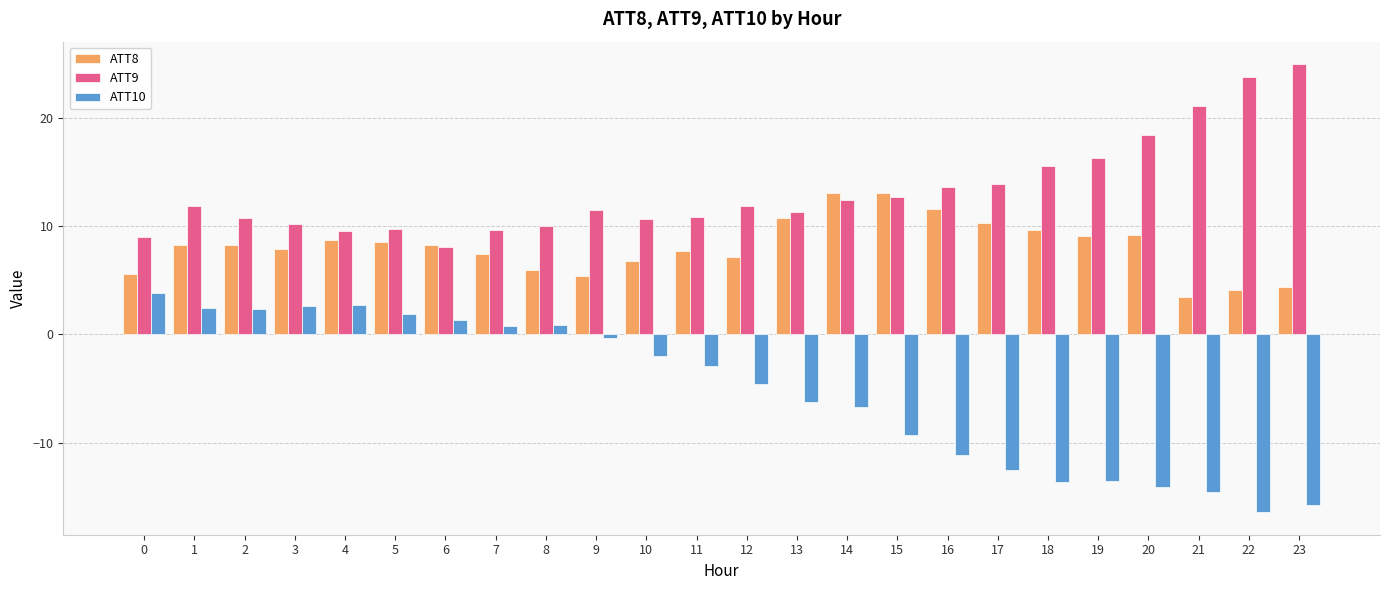

What is the average value of the ATT9 series?

13.2